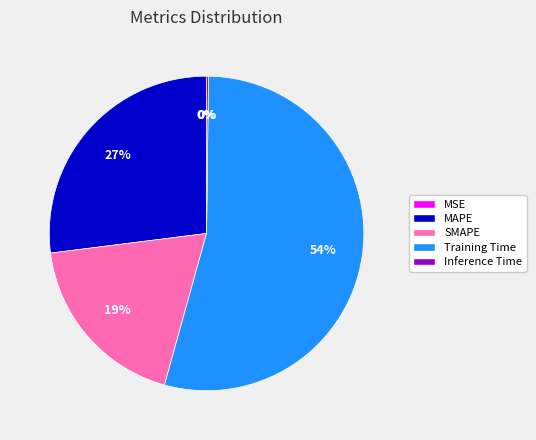

True or false: MAPE accounts for 27% of the total.

True